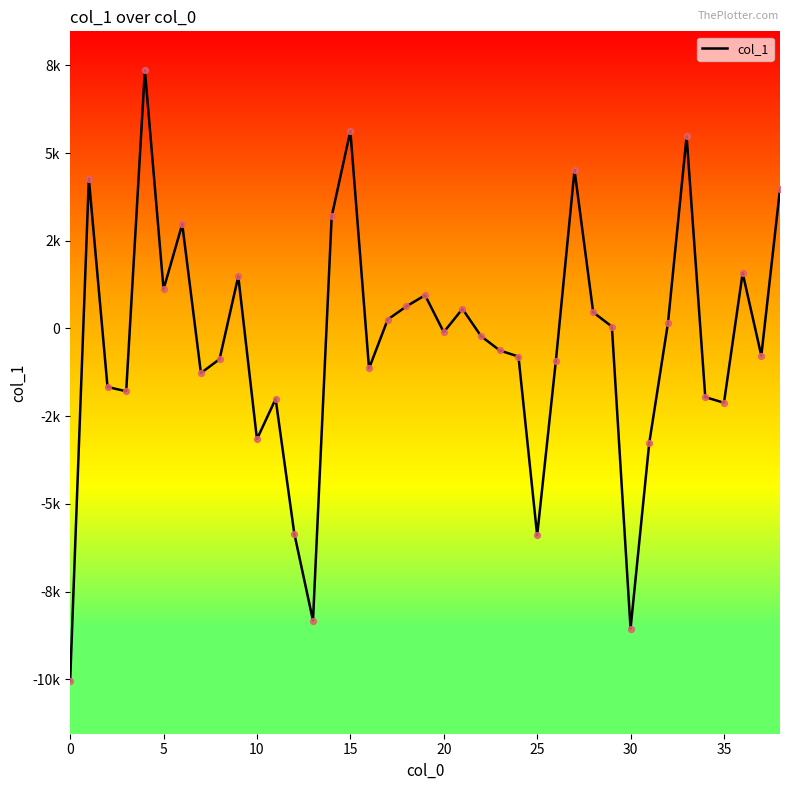

Between 12 and 32, which is larger?

32